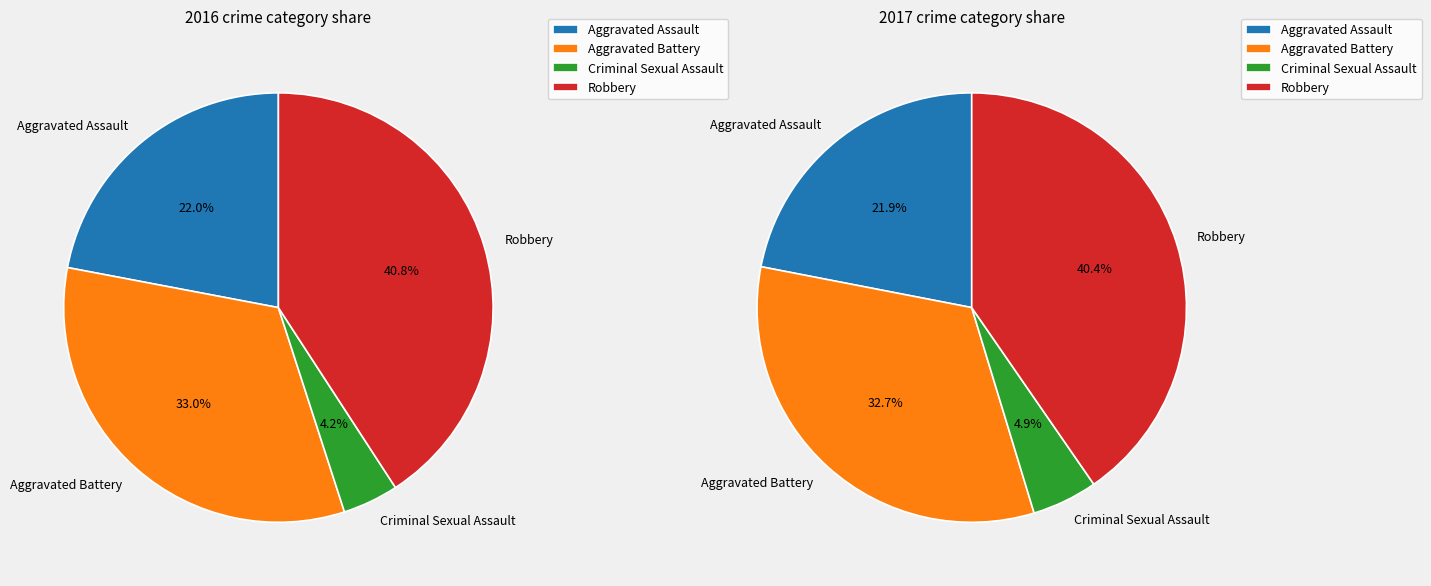

How much of the chart is everything except Aggravated Assault?

78.0%